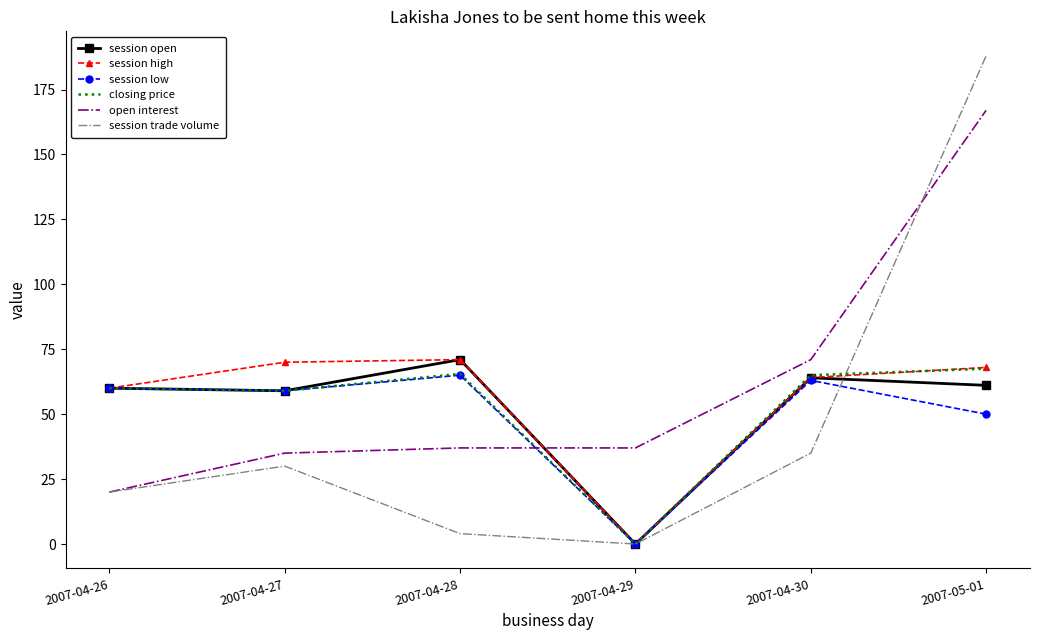

What is the difference between the highest and lowest values at 2007-04-29?

37.0